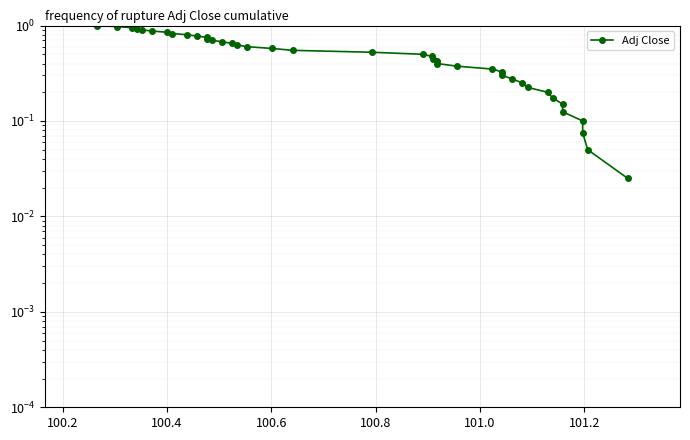

True or false: there are more than 2 points higher than both neighbors.

False